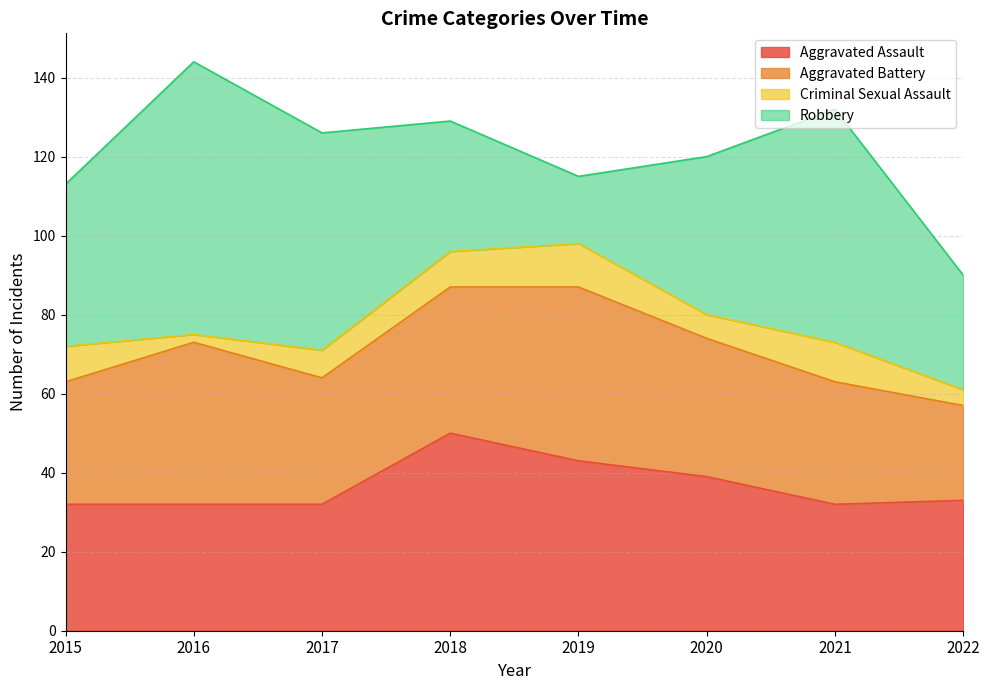

What is the maximum value shown in the chart?

69